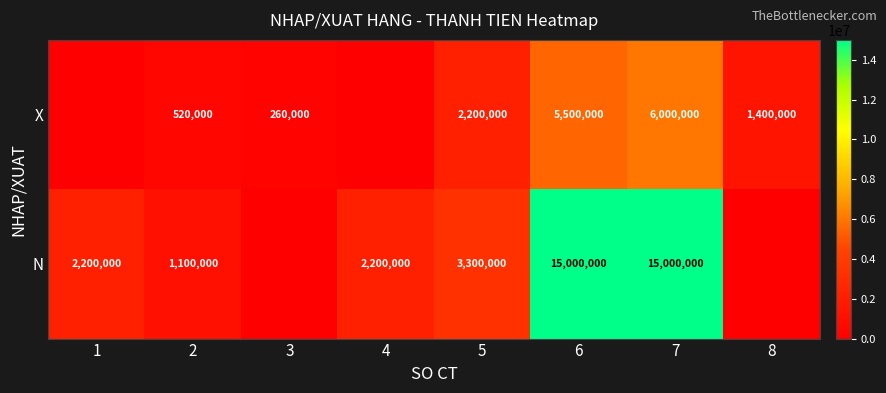

What is the total value across all series at 5?

5500000